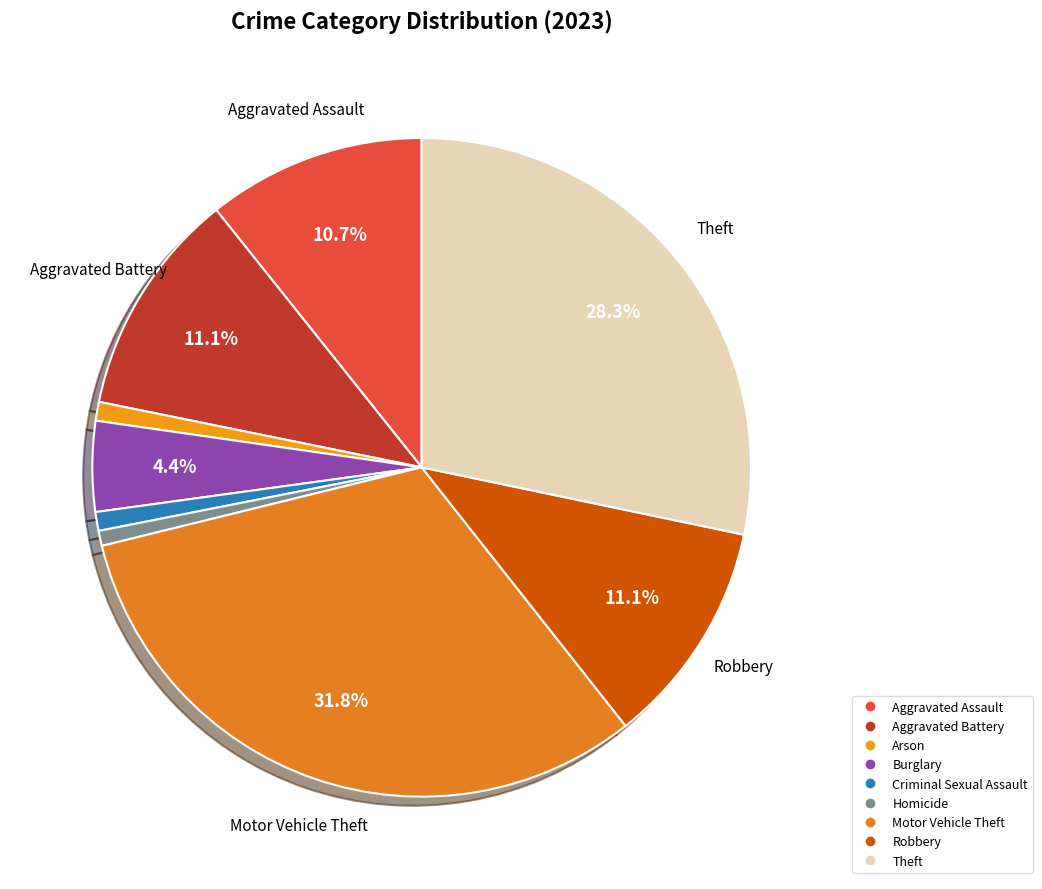

The Robbery slice represents 11% of the pie. True or false?

True